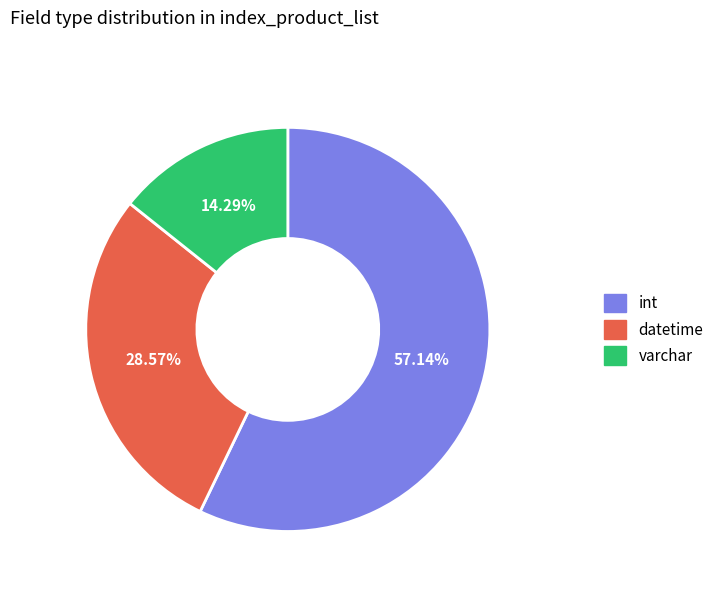

Does any single category account for the majority?

Yes